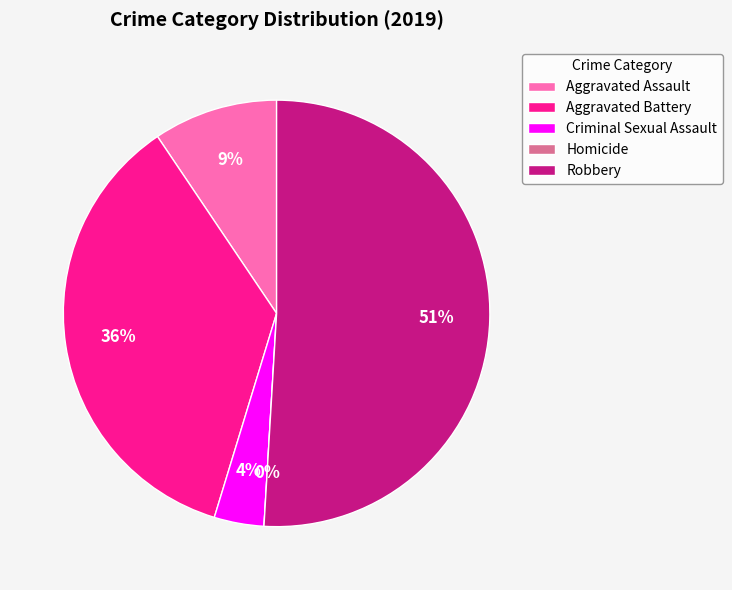

What is the smallest slice in the pie chart?

Homicide